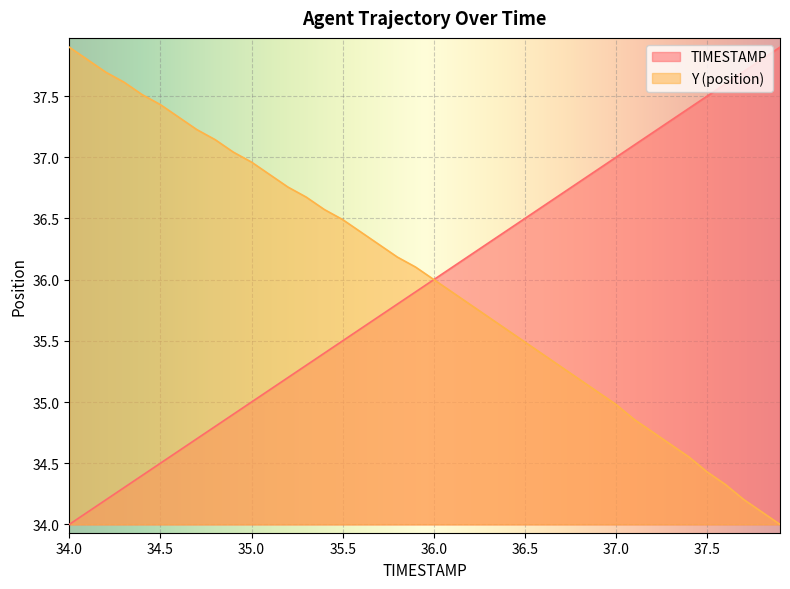

Rank the series at 37.0 from highest to lowest value.

TIMESTAMP, Y (position)